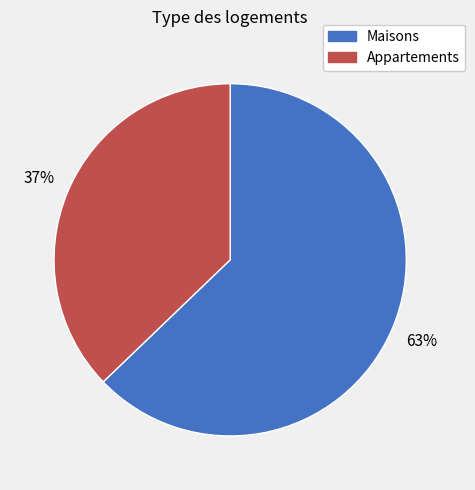

To the nearest percent, what is the difference between the largest and smallest slice percentages?

26%